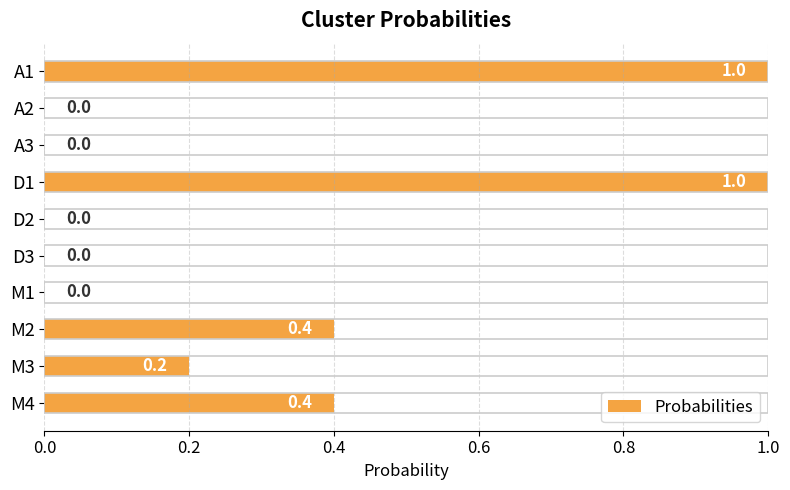

The value at M3 is 0.1. True or false?

False